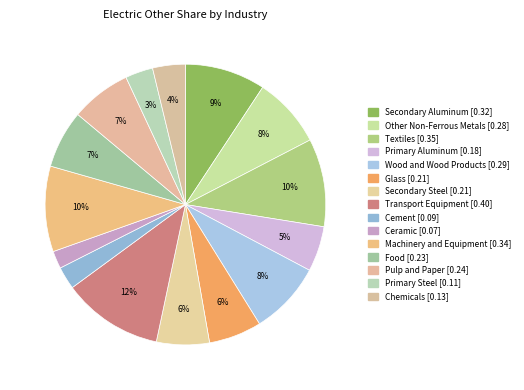

To the nearest percent, what is the difference between the Glass and Cement slice percentages?

3%